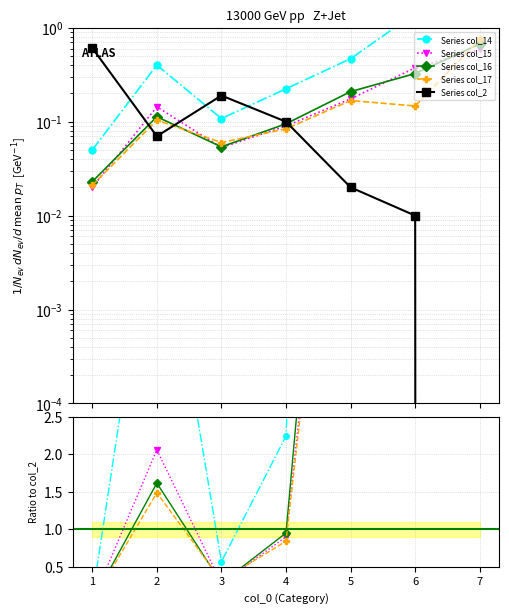

Where do Series col_17 and Series col_2 first cross each other?

1 and 2